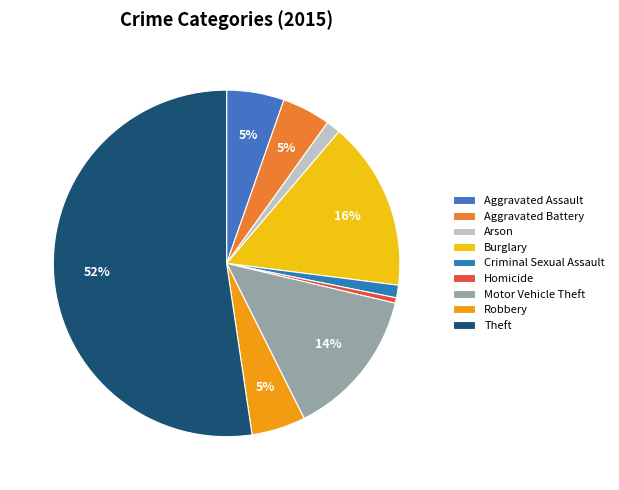

To the nearest percent, what is the difference between the largest and smallest slice percentages?

52%